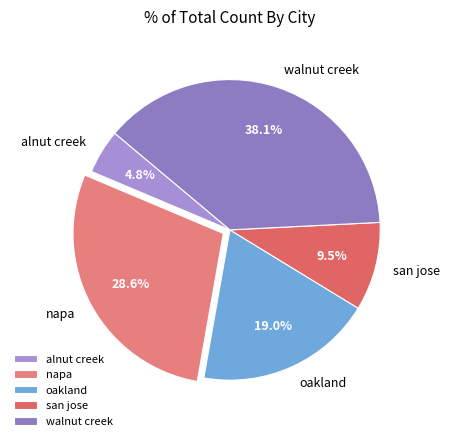

Is walnut creek the majority of the pie?

No